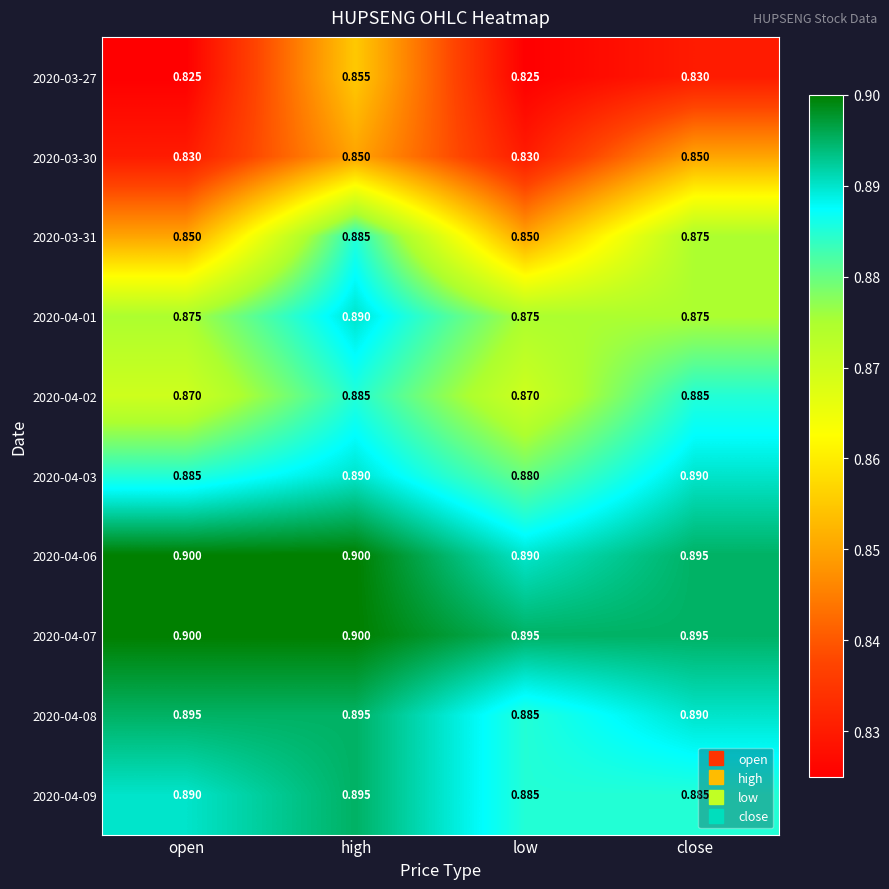

At which category is the sum across all series the highest?

high